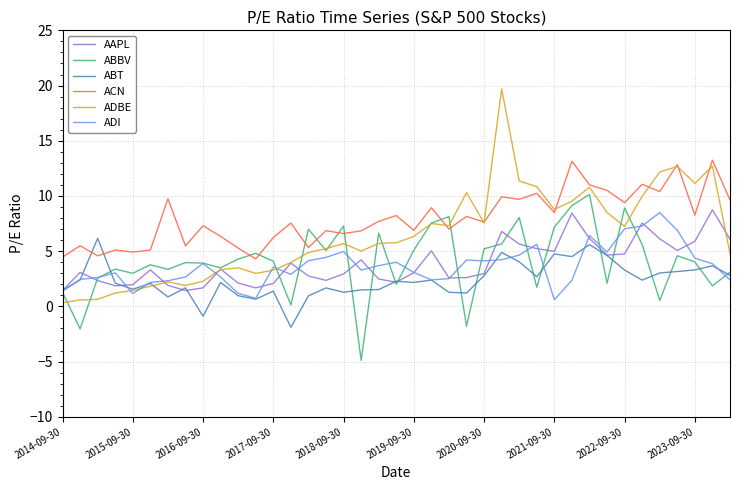

What is the difference between the maximum and minimum values in the ACN series?

8.9